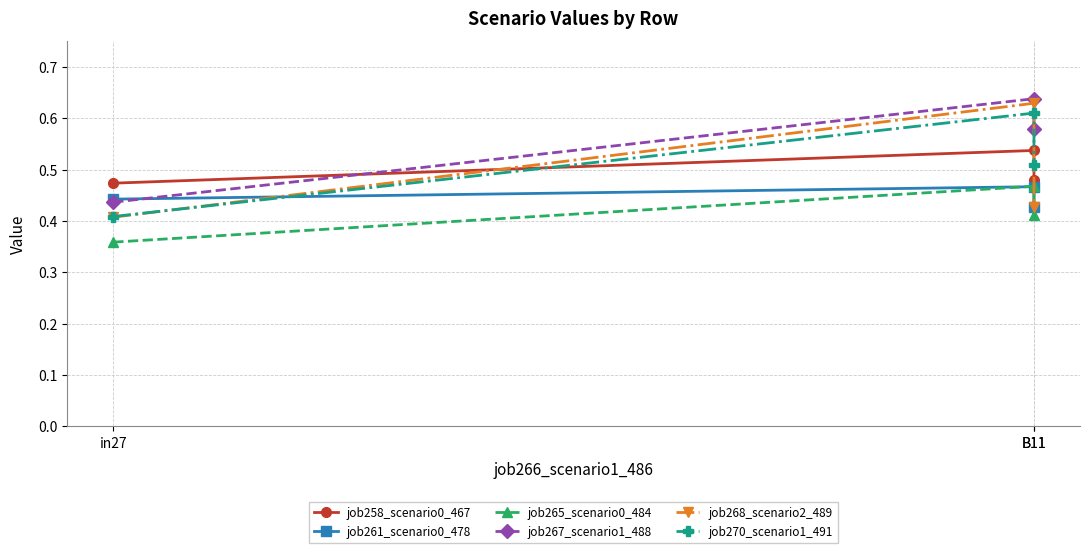

What is the difference between the maximum and minimum values in the job267_scenario1_488 series?

0.2